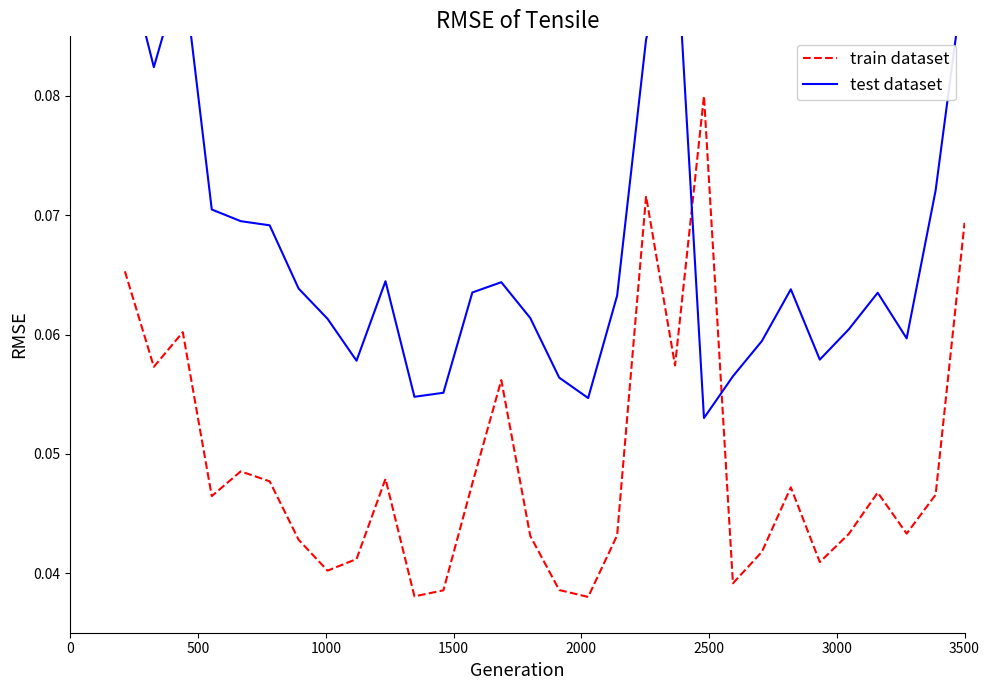

What is the value of the train dataset point at the 1st from the left?

0.1